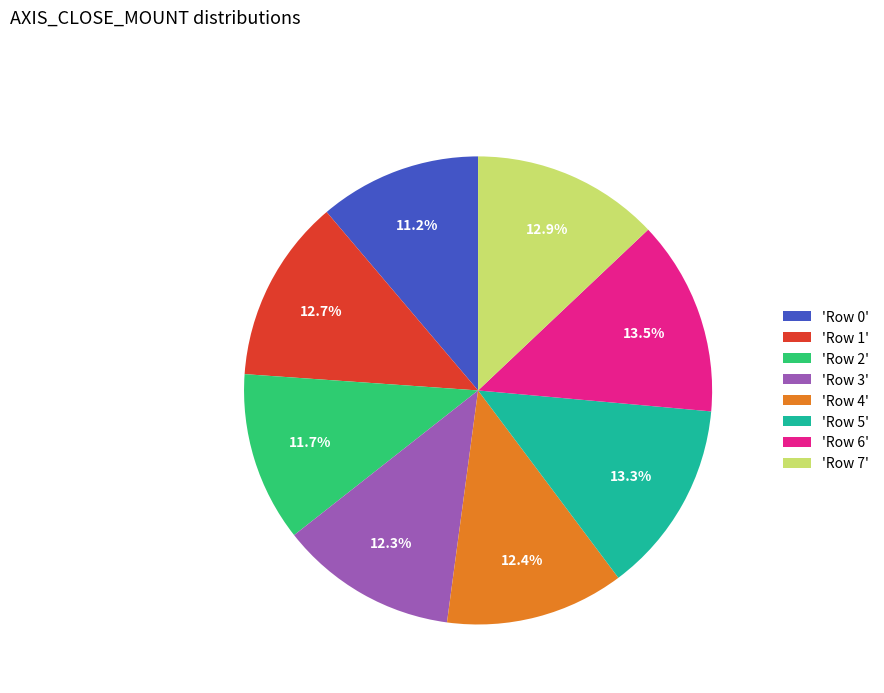

What is the smallest slice in the pie chart?

'Row 0'